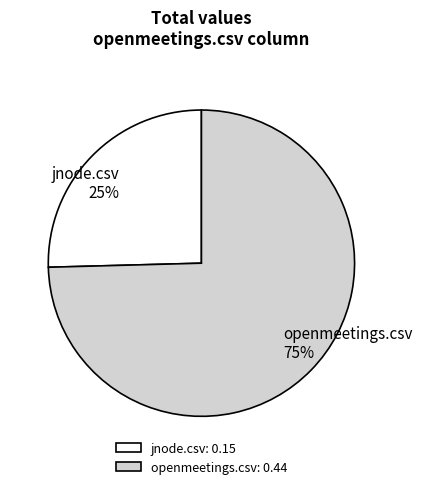

Is there a majority slice in this chart?

Yes